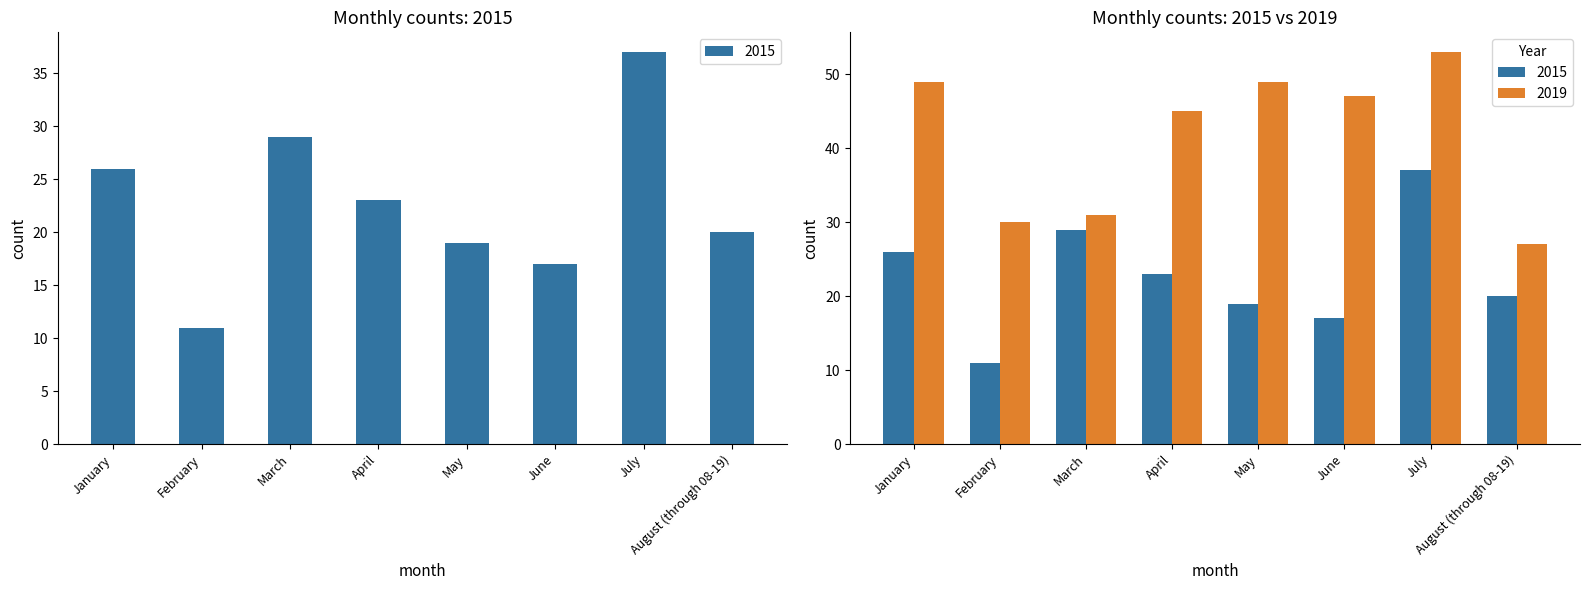

What is the label of the 6th bar from the left?

June